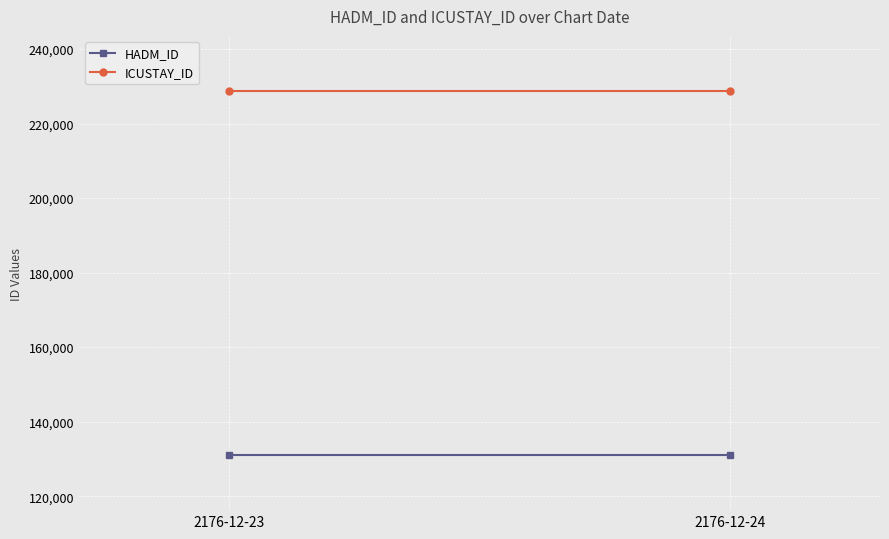

Which series has the widest spread of values?

HADM_ID